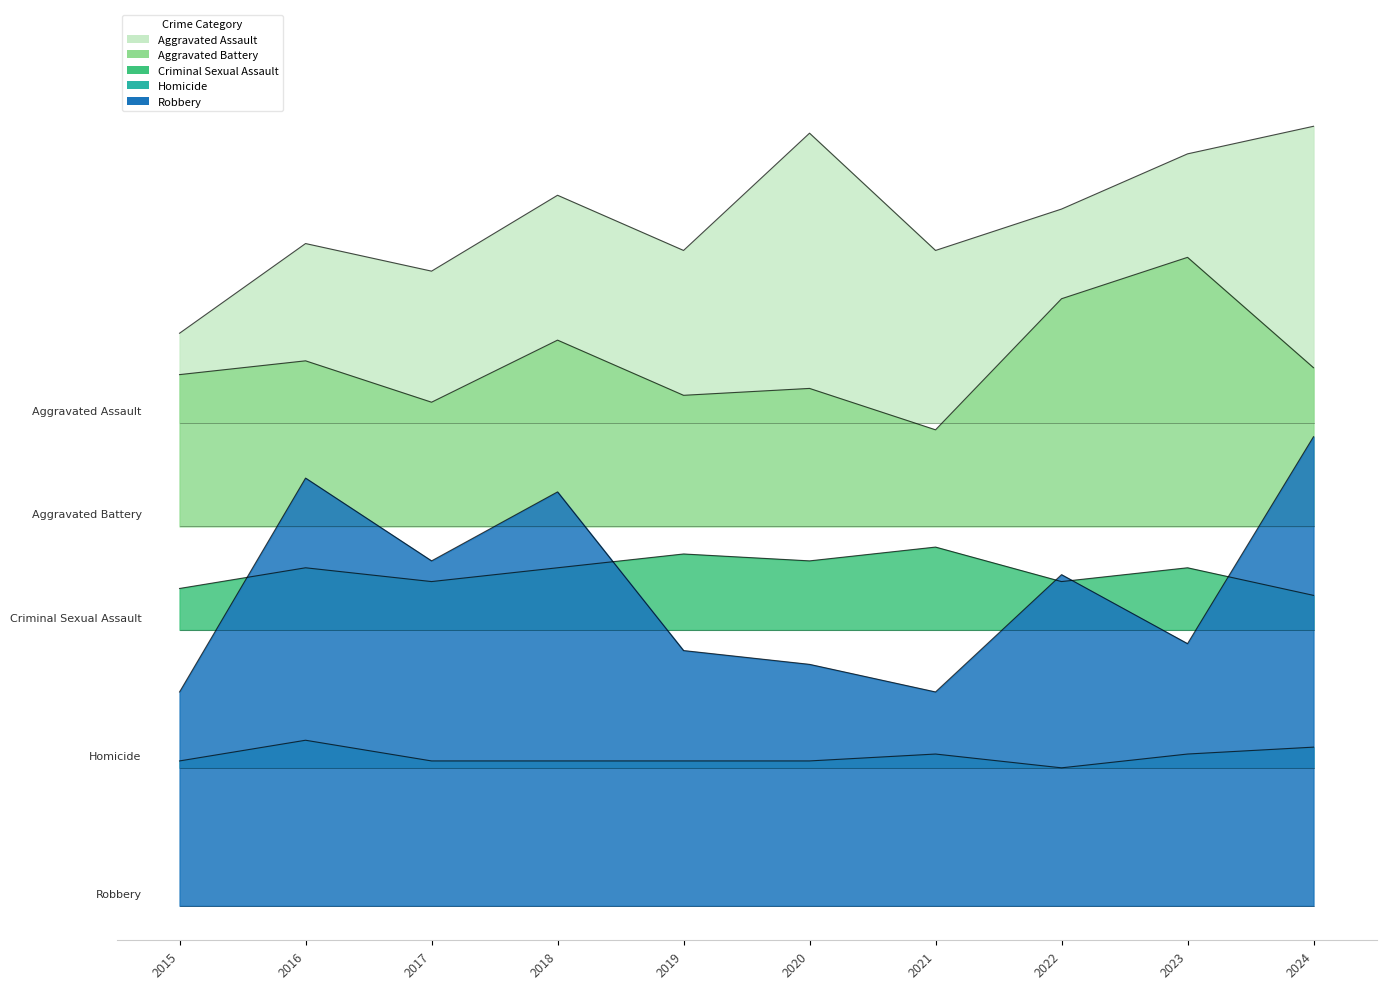

Count the number of data series in this chart.

5